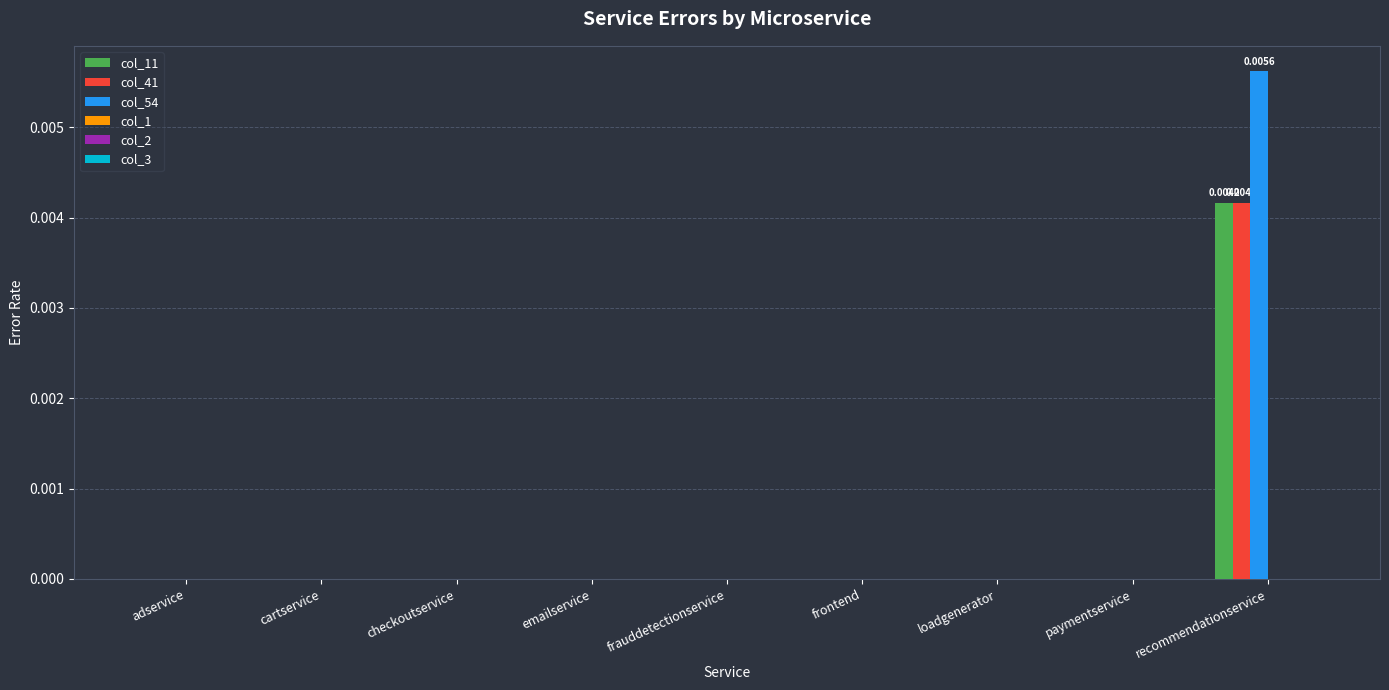

At which category does the chart reach its peak across all series?

recommendationservice